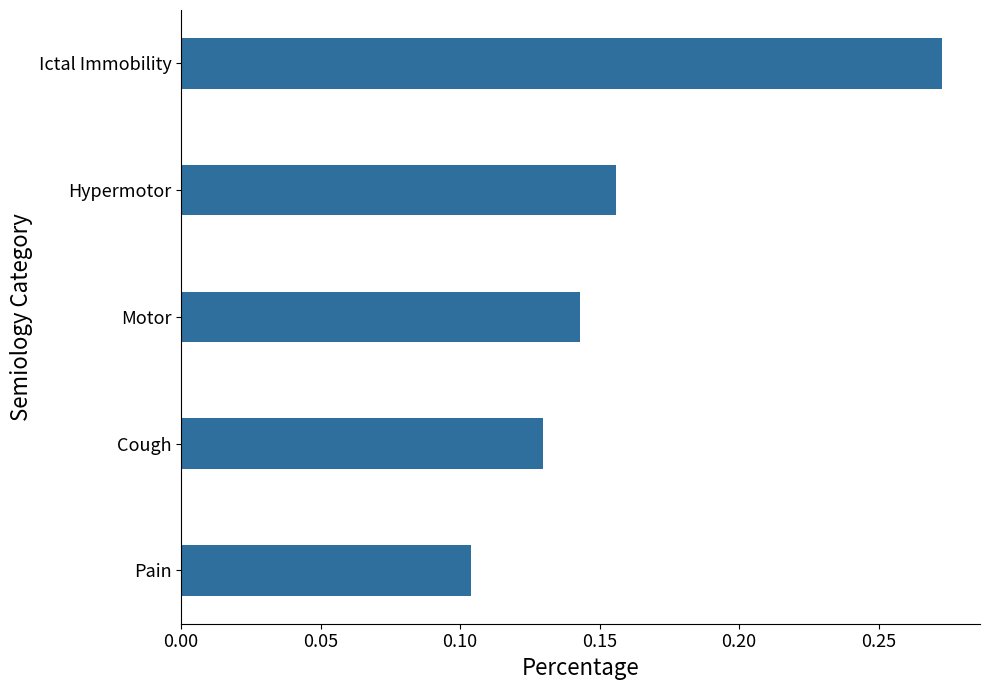

List the labels in order of value, smallest first.

Pain, Cough, Motor, Hypermotor, Ictal Immobility